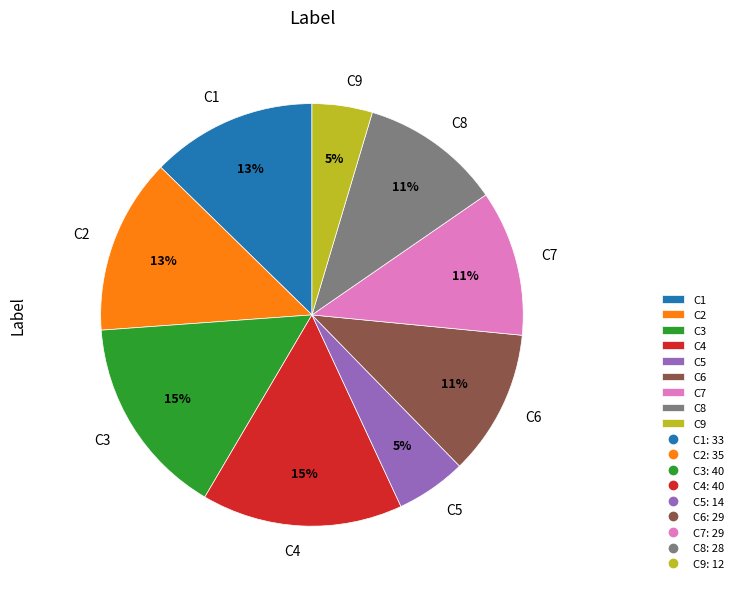

Is the sum of C2 and C4 greater than half?

No